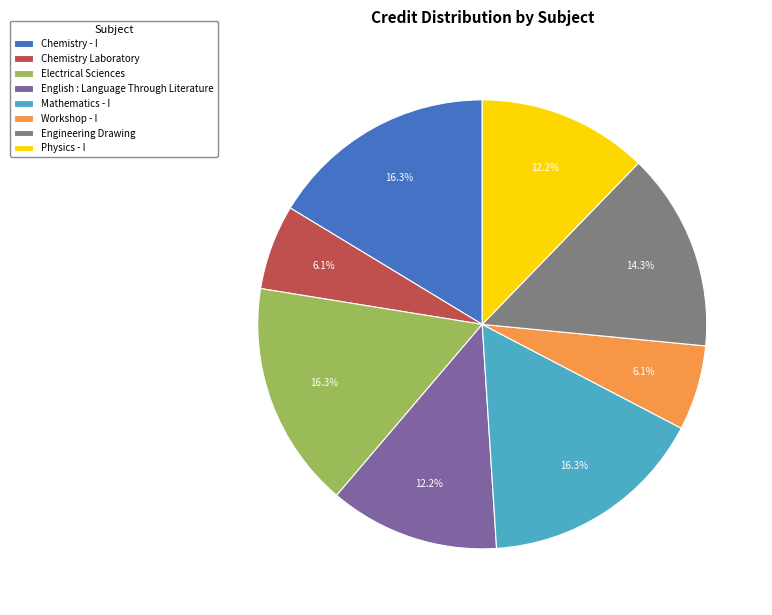

The Physics - I slice represents 12% of the pie. True or false?

True